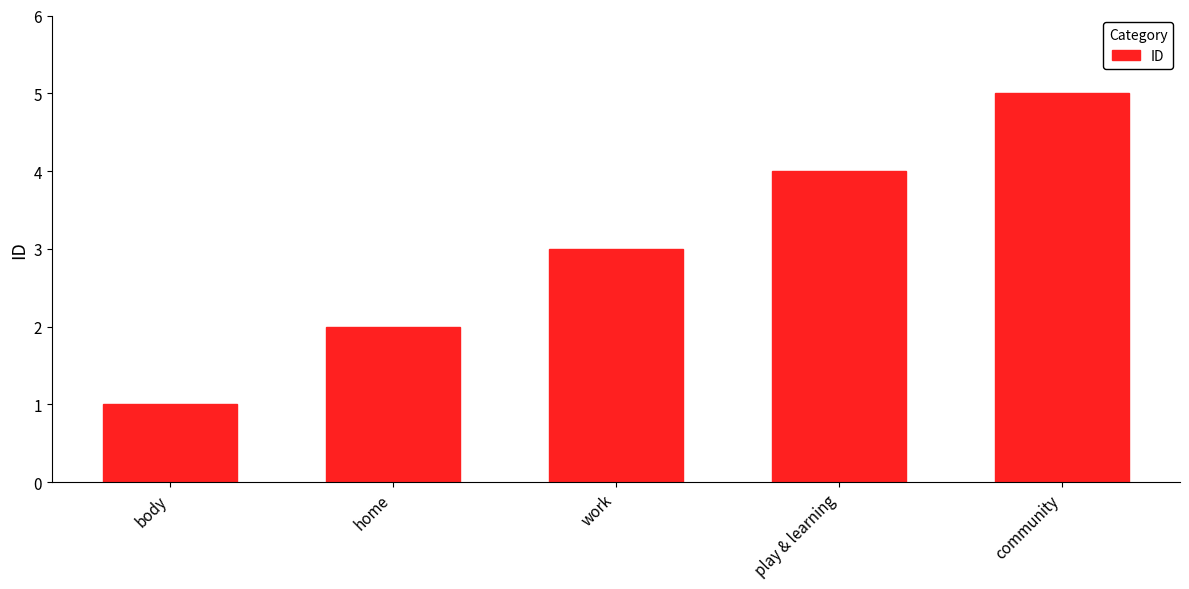

List the labels in order of value, largest first.

community, play & learning, work, home, body